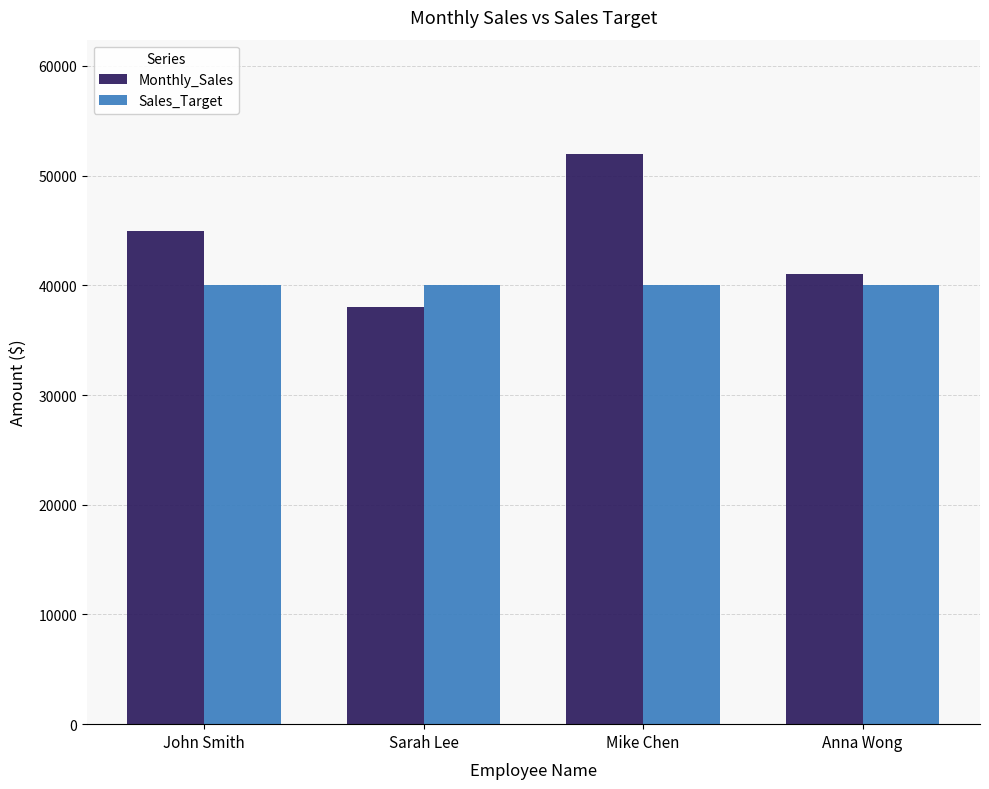

Which series changed the most between John Smith and Sarah Lee?

Monthly_Sales